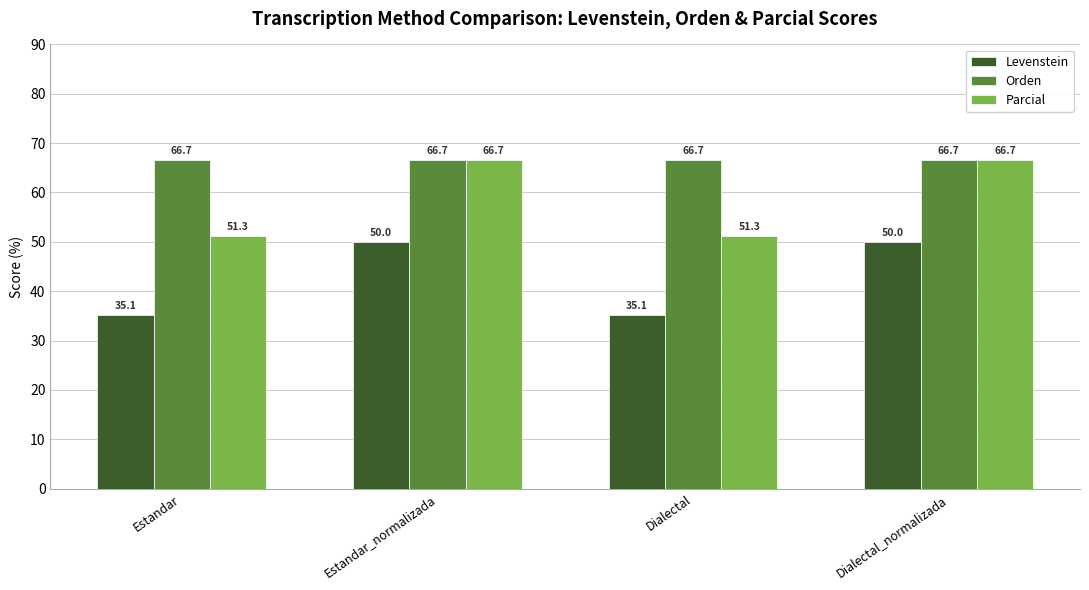

Which series has the largest total across all categories?

Orden